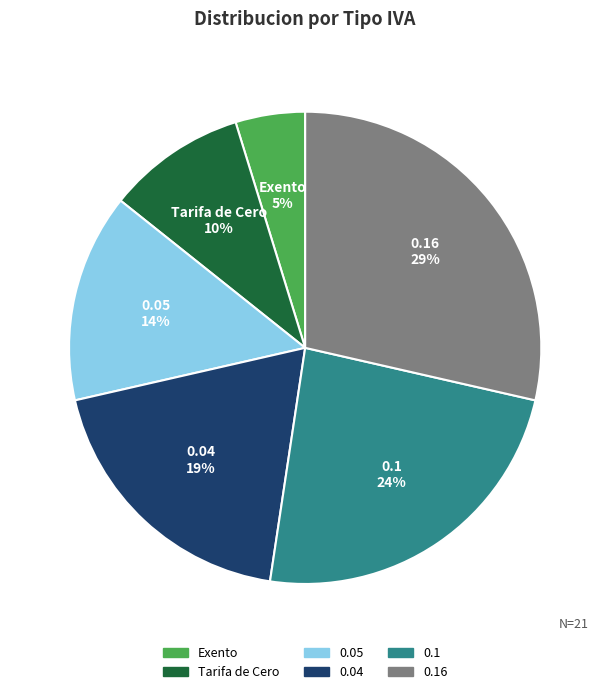

To the nearest percent, what is the difference between the largest and smallest slice percentages?

24%